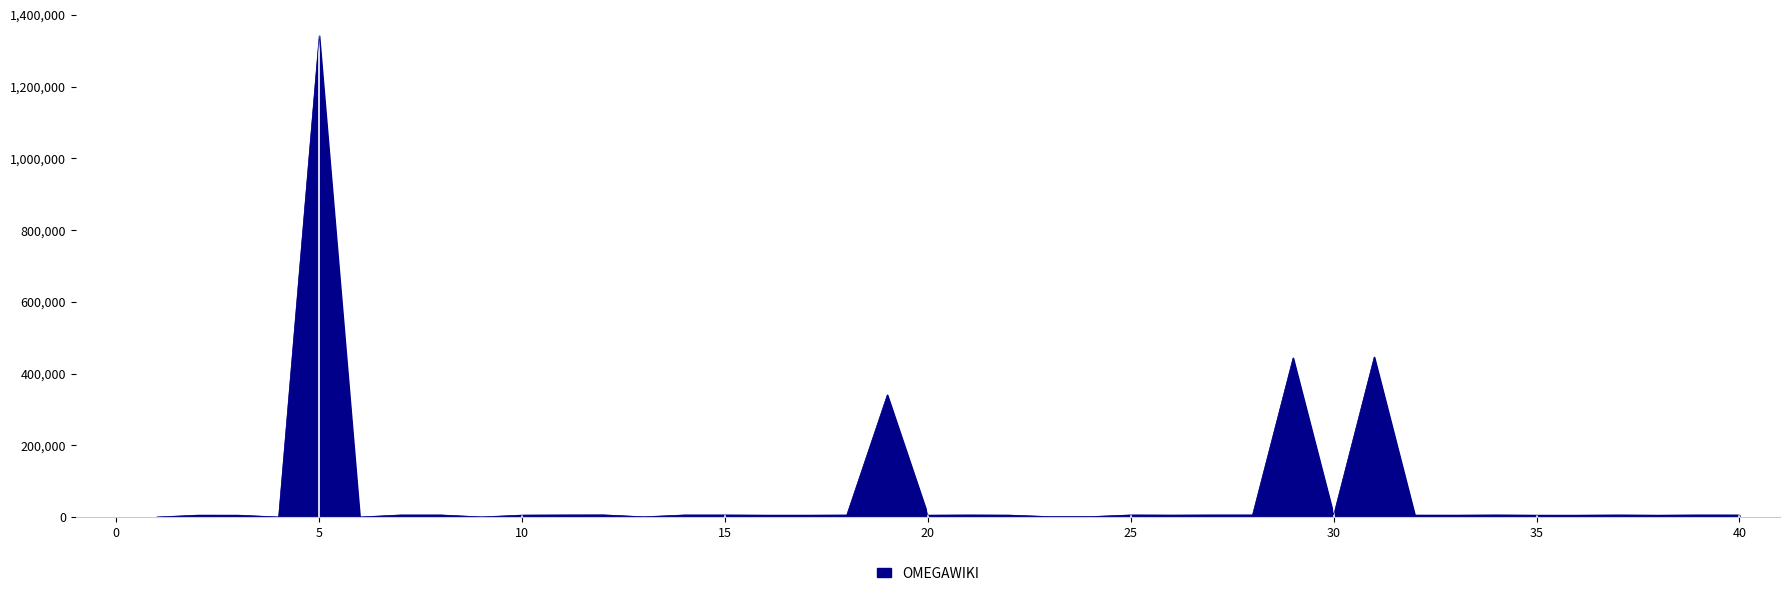

What is the difference between the maximum and minimum values?

1341464